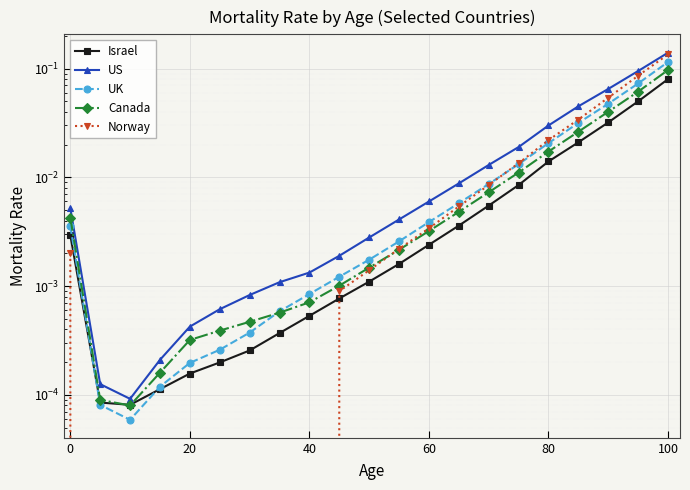

In Israel, how many points are lower than both neighbors (excluding endpoints)?

1